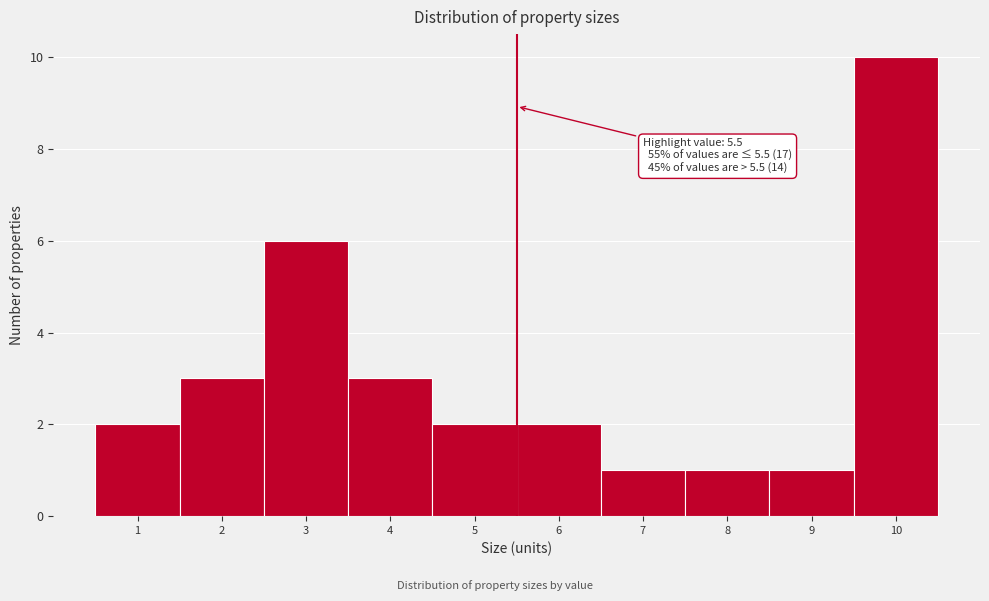

Which range on the x-axis has the tallest bar?

9.5 to 10.5